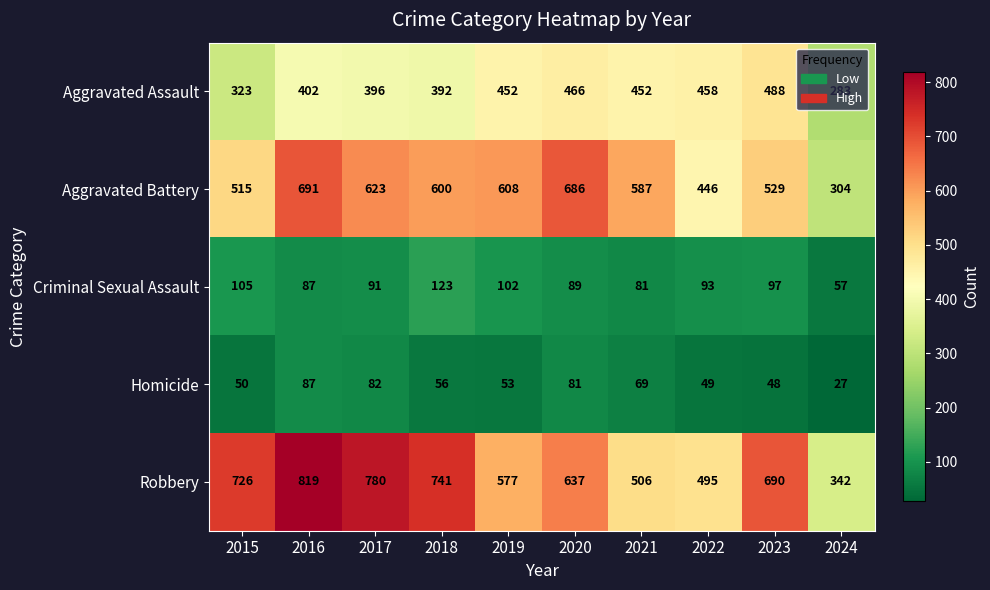

How many data points does each series have?

10